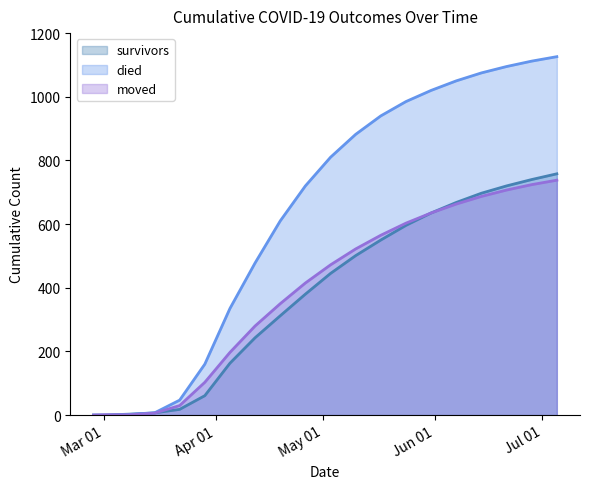

True or false: died and survived intersect in this chart.

False